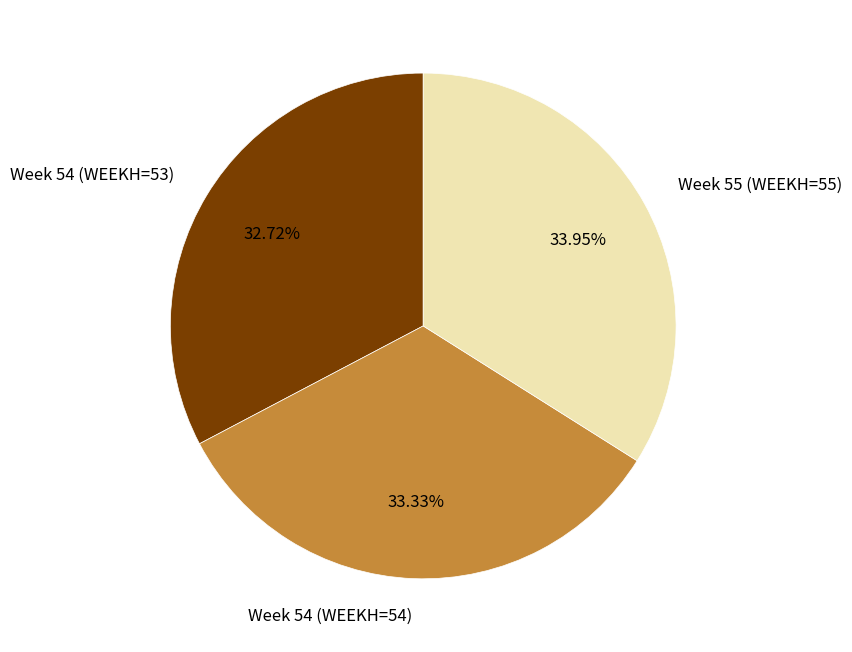

Which has a higher value, Week 54 (WEEKH=53) or Week 55 (WEEKH=55)?

Week 55 (WEEKH=55)